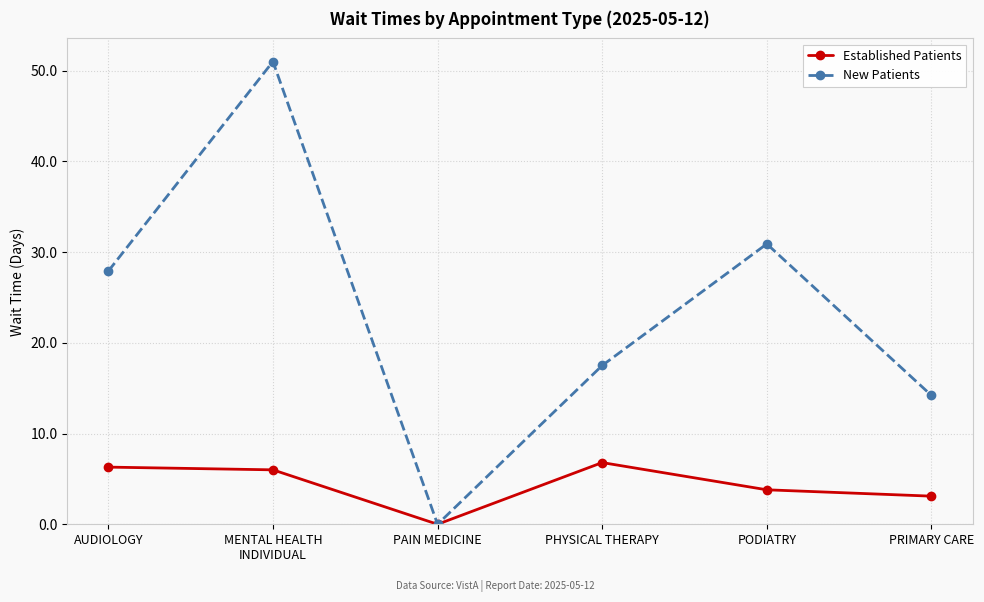

Which series has the largest range (max minus min)?

New Patients